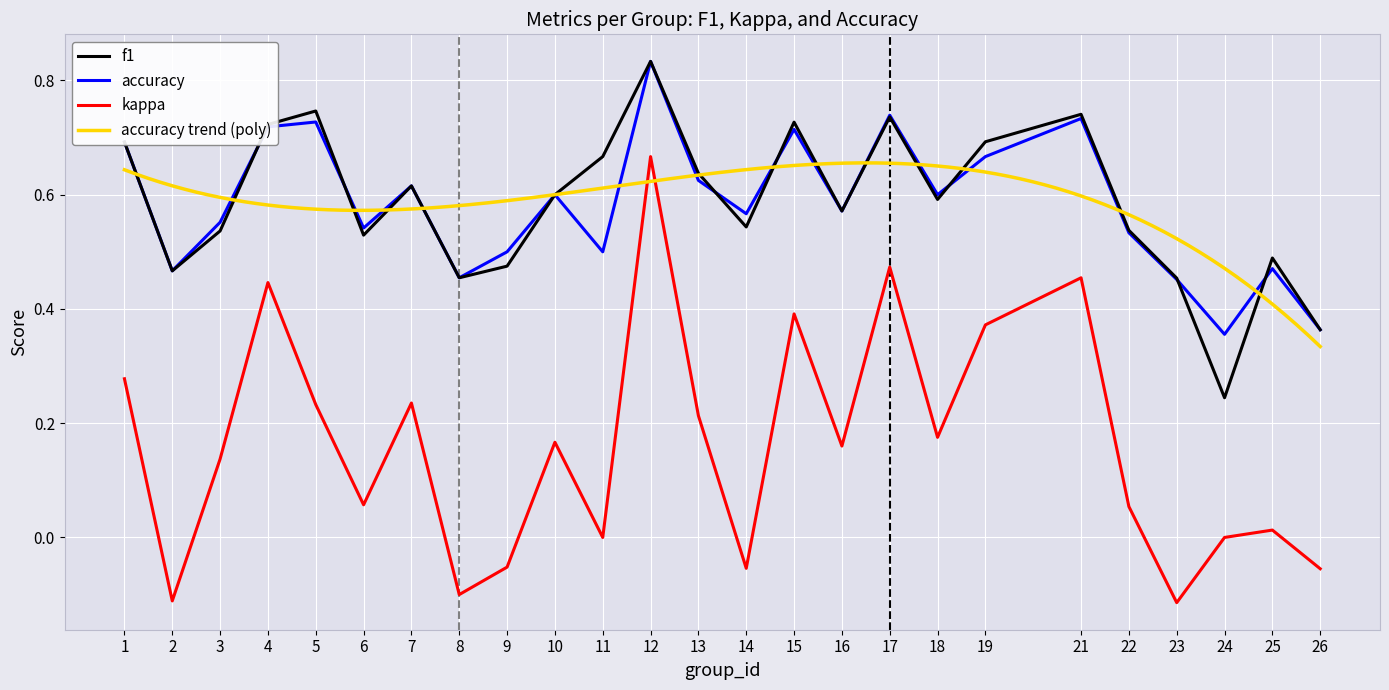

At which category does f1 reach its first local valley?

2